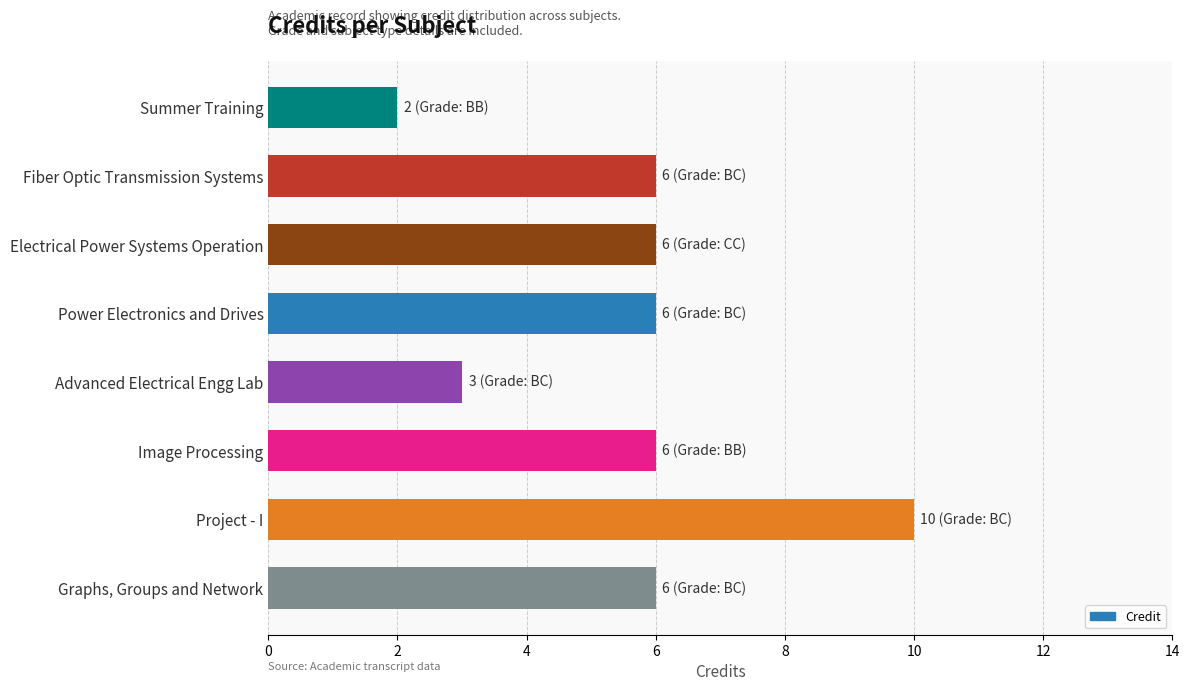

The chart shows a value of 10 at Project - I. True or false?

True